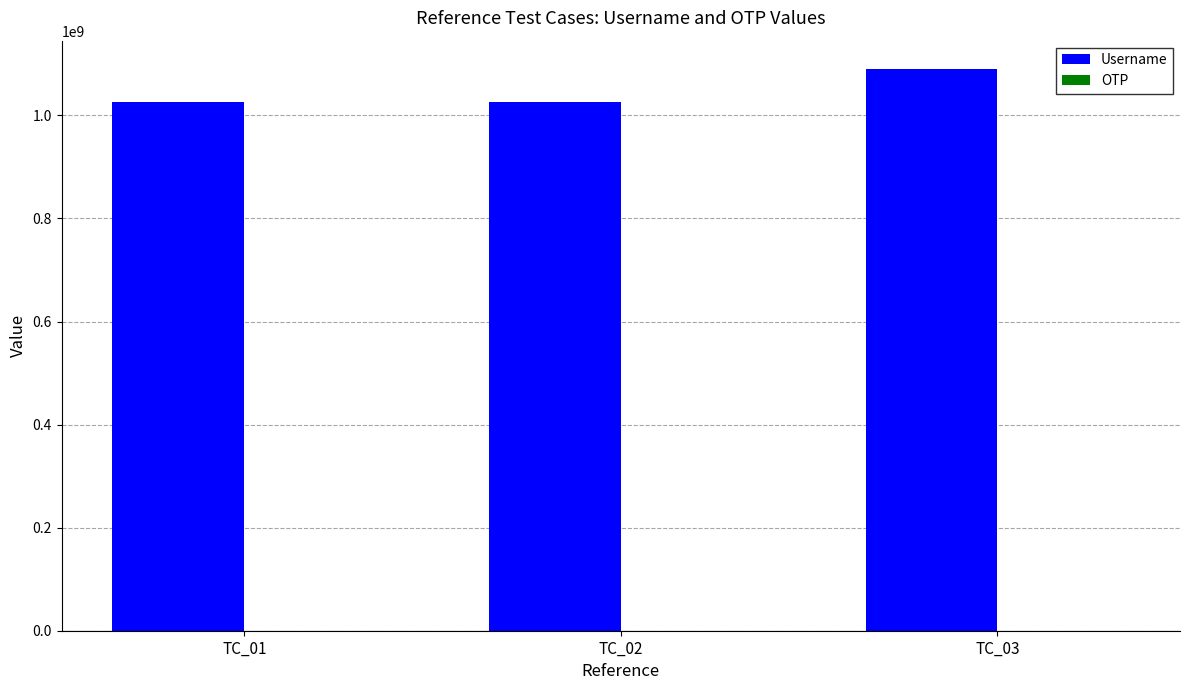

How many Username values are between 1025071984 and 1090500297?

3